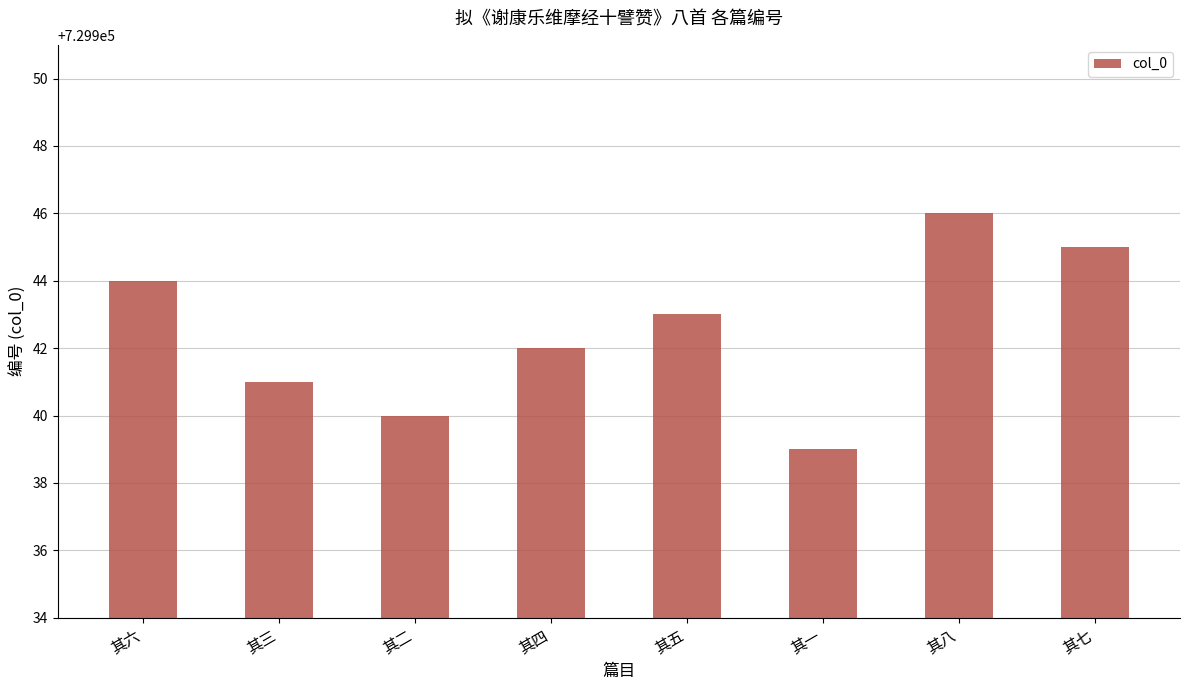

Rank the categories by value from highest to lowest.

其八, 其七, 其六, 其五, 其四, 其三, 其二, 其一